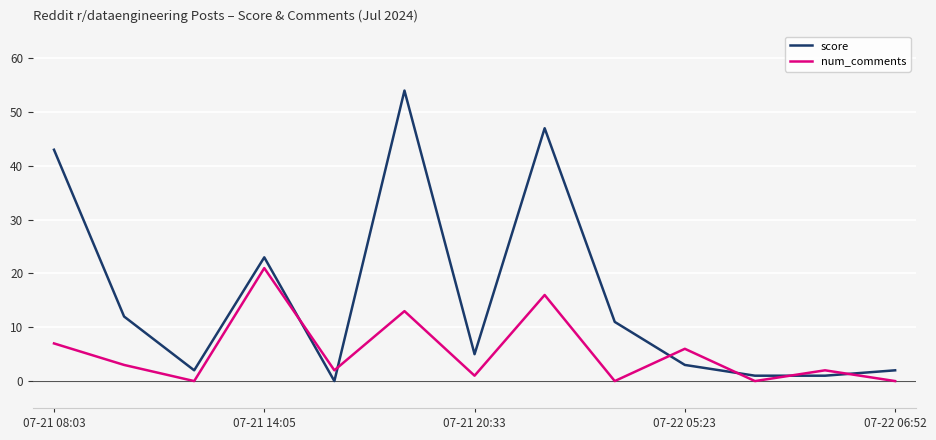

What is the difference between the second highest and second lowest values in the score series?

46